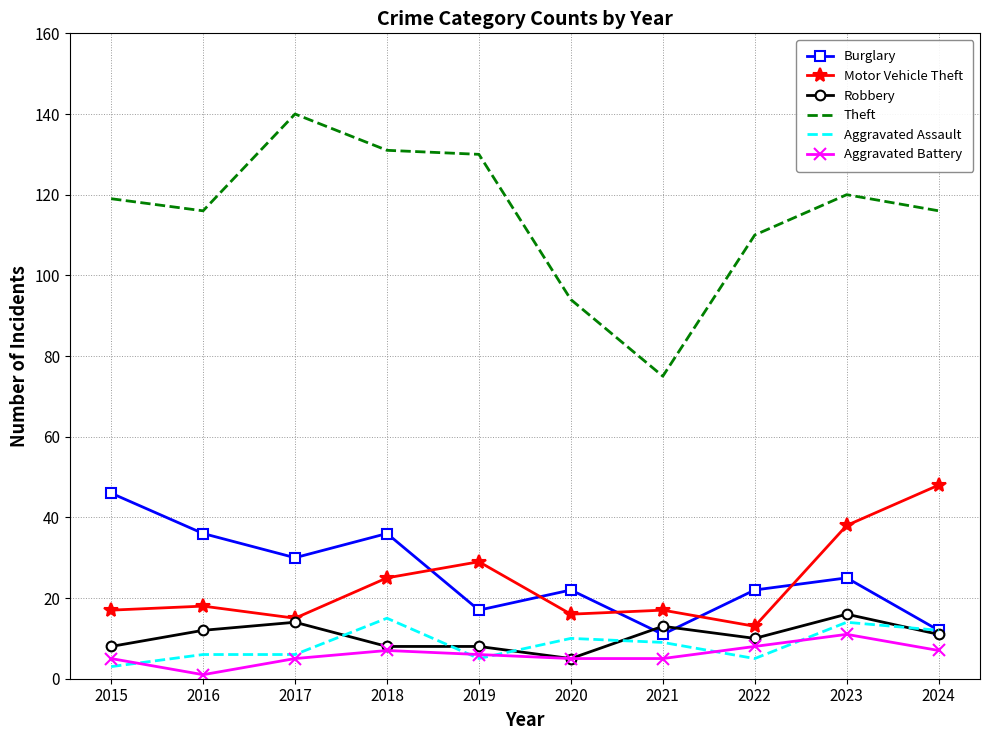

What is the maximum value shown in the chart?

140